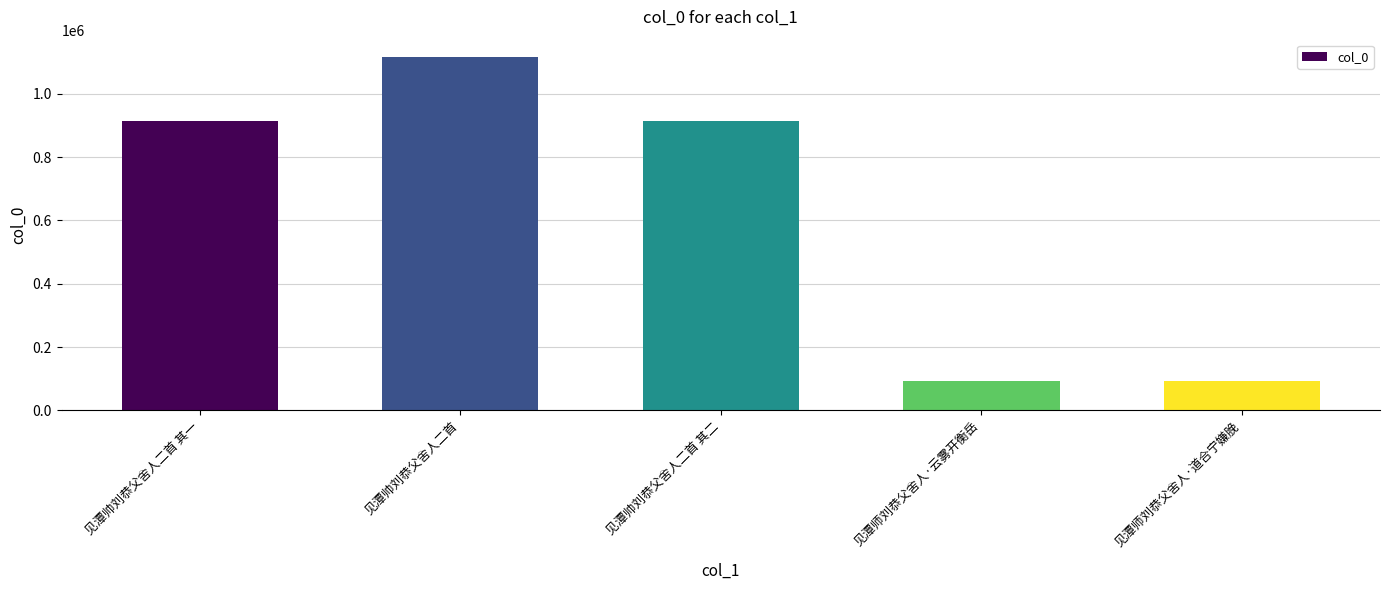

What is the label of the 3rd bar from the right?

见潭帅刘恭父舍人二首 其二